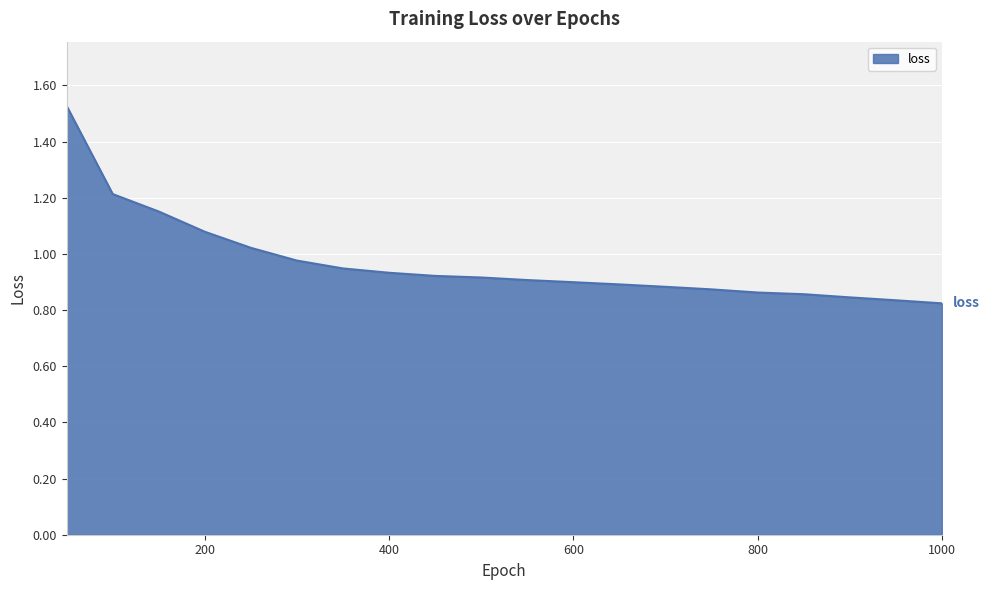

Does the chart display data point markers on the line(s)?

No